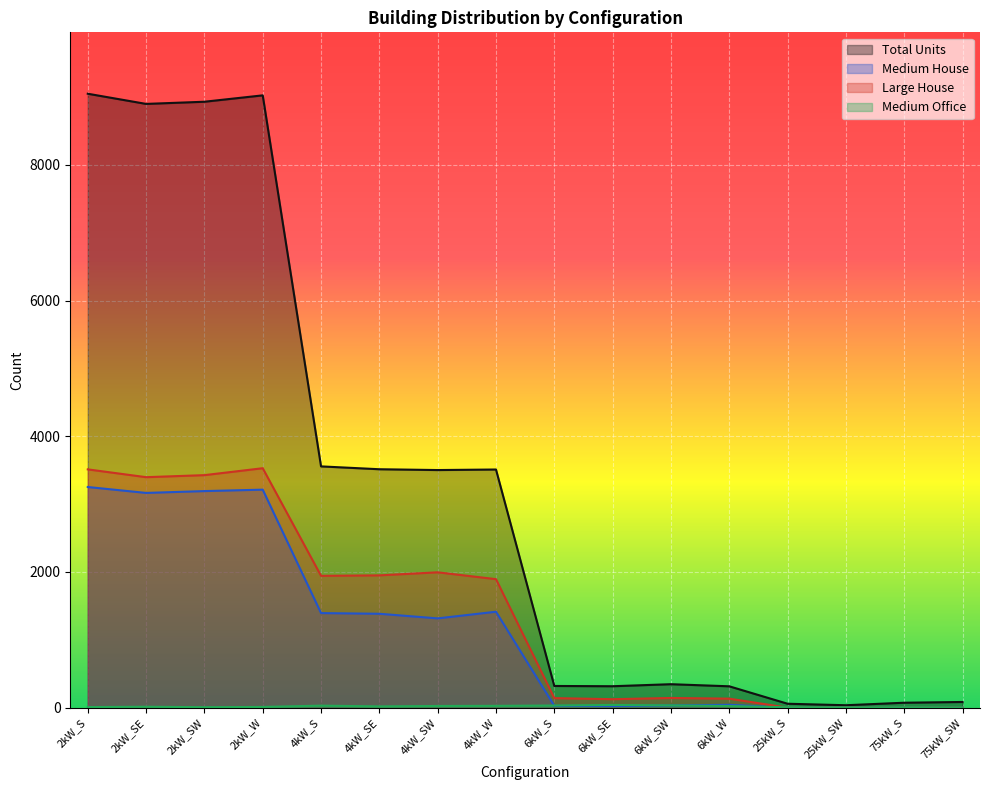

Which series has the largest total across all categories?

Total Units